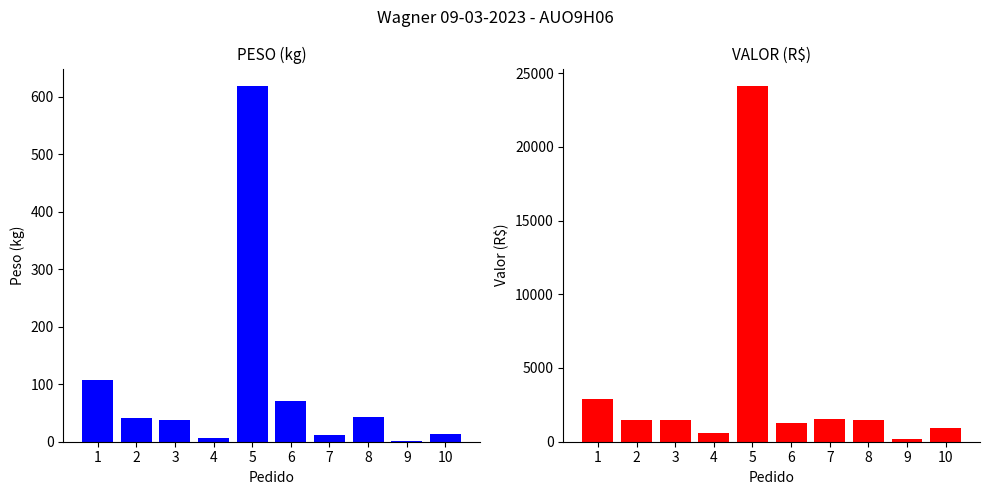

Where does the PESO series first go above 40?

1